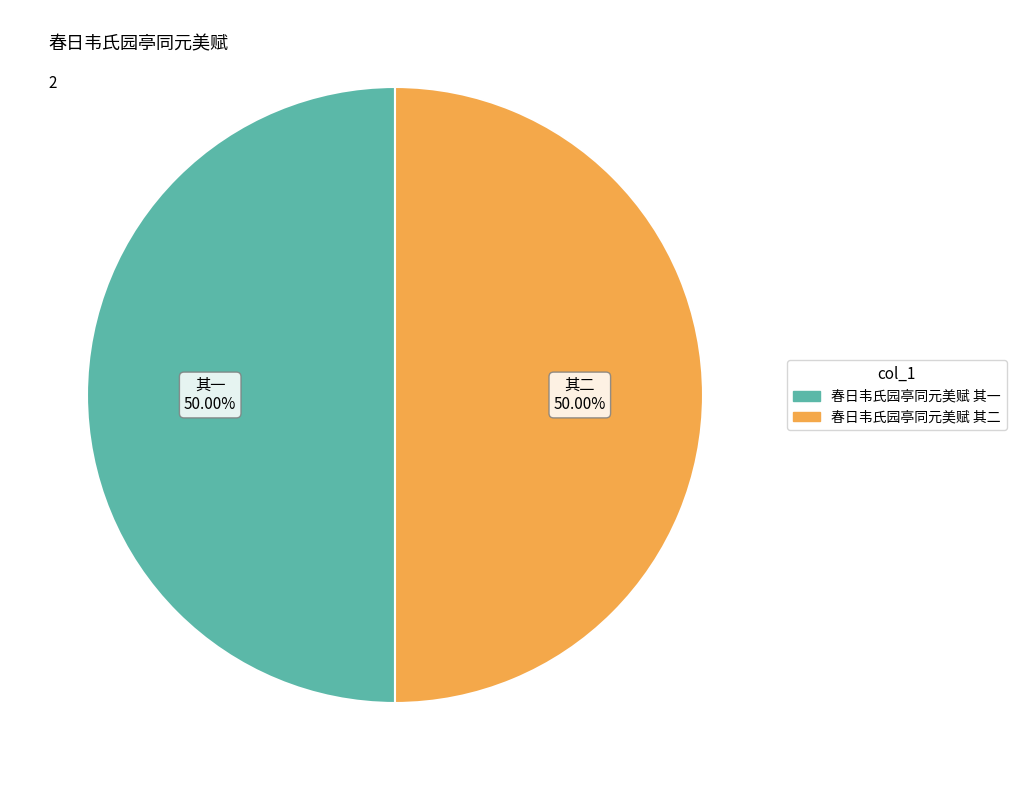

The 春日韦氏园亭同元美赋 其一 slice represents 41% of the pie. True or false?

False